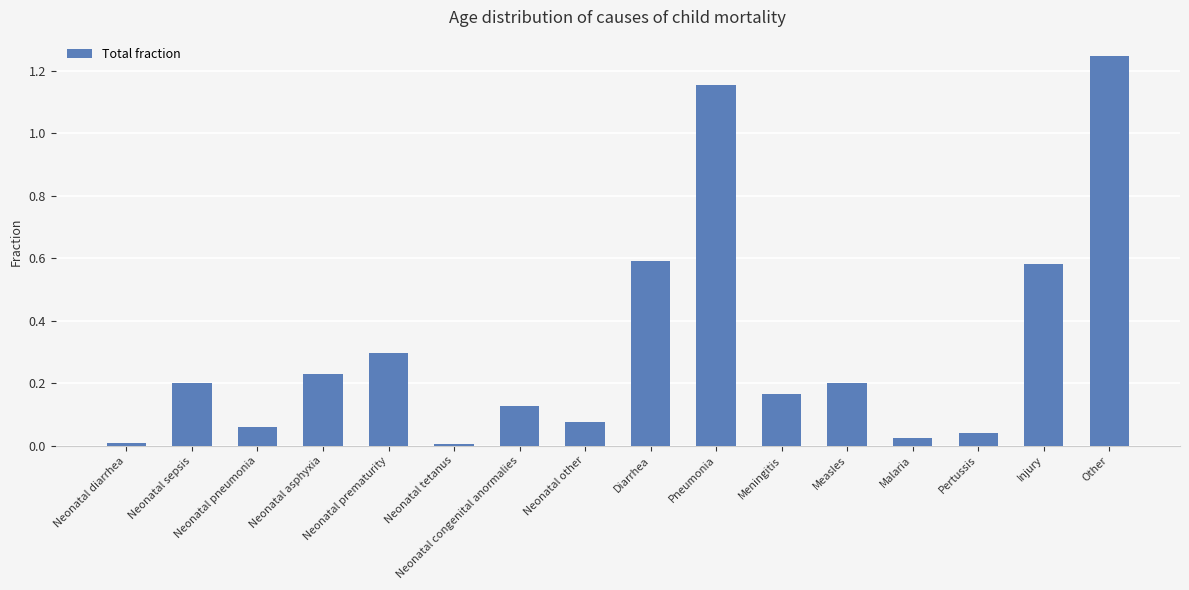

The chart shows a value of 0.2 at Neonatal asphyxia. True or false?

True